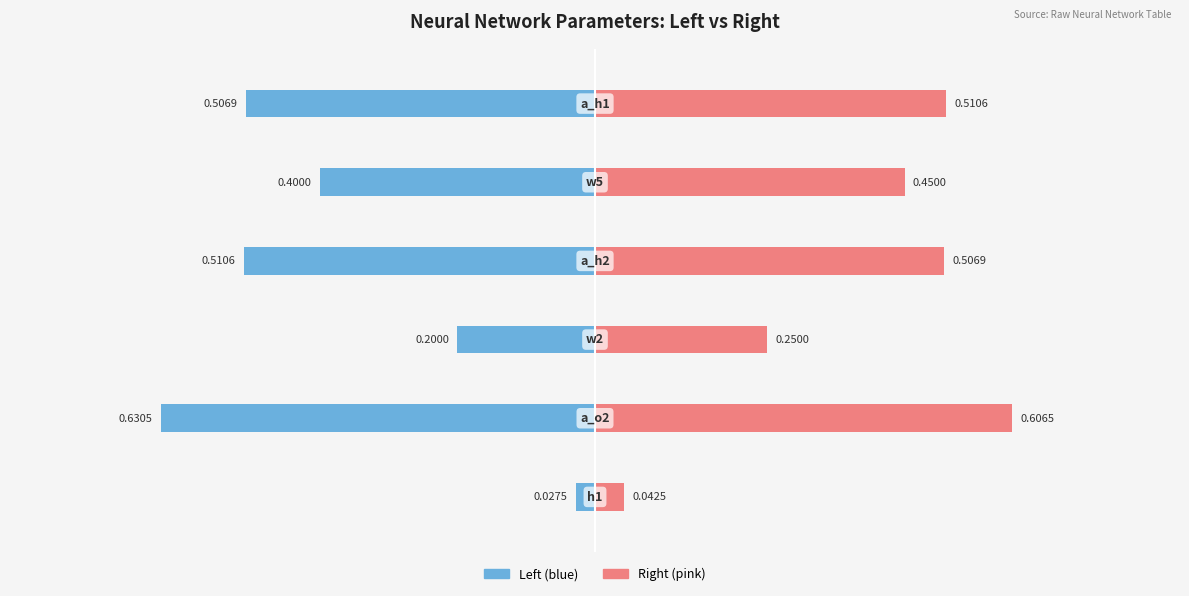

The value of Right (pink) at 0 is 0.0. True or false?

False